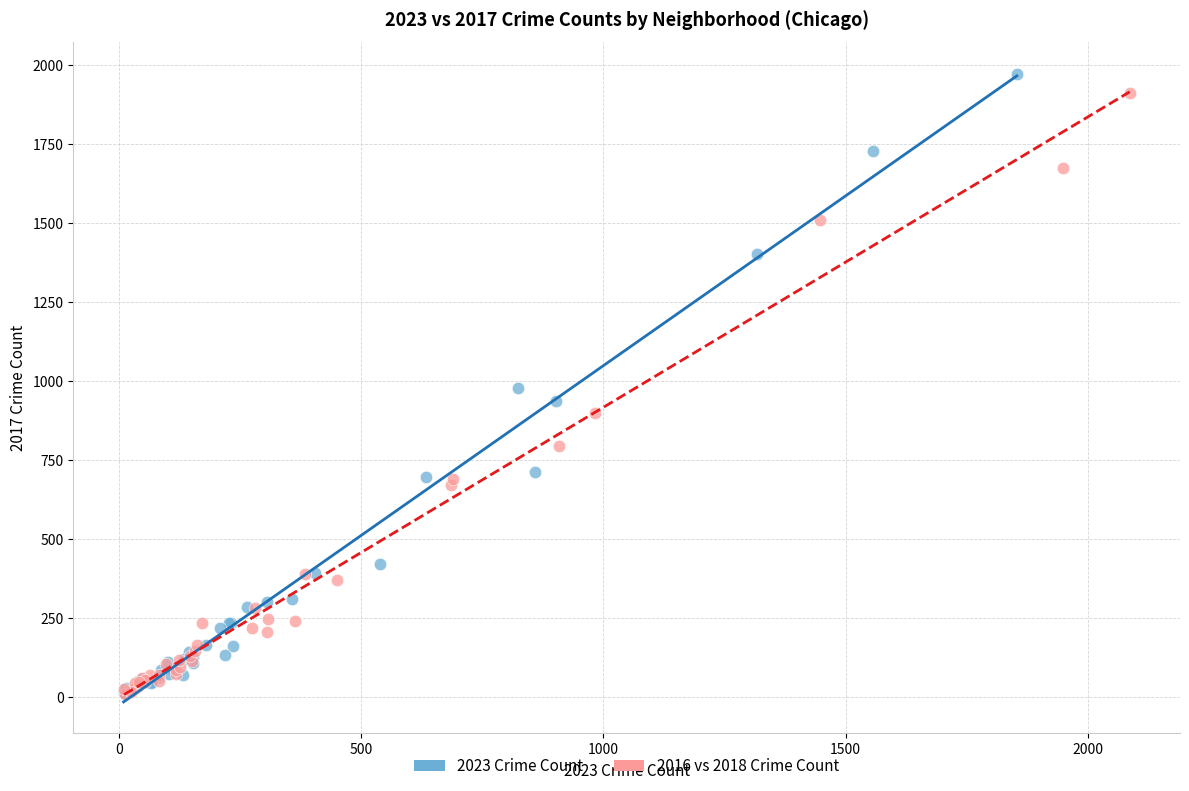

Which series has the largest Y range (max minus min)?

2023 Crime Count